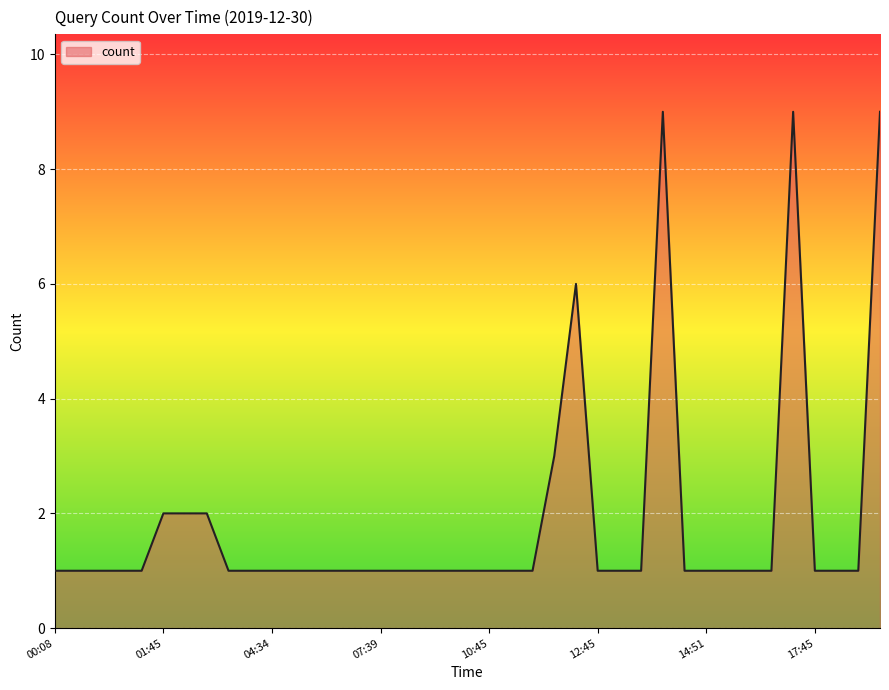

Reading left to right, extract all data points from this chart.

1	1	1	1	1	2	2	2	1	1	1	1	1	1	1	1	1	1	1	1	1	1	1	3	6	1	1	1	9	1	1	1	1	1	9	1	1	1	9